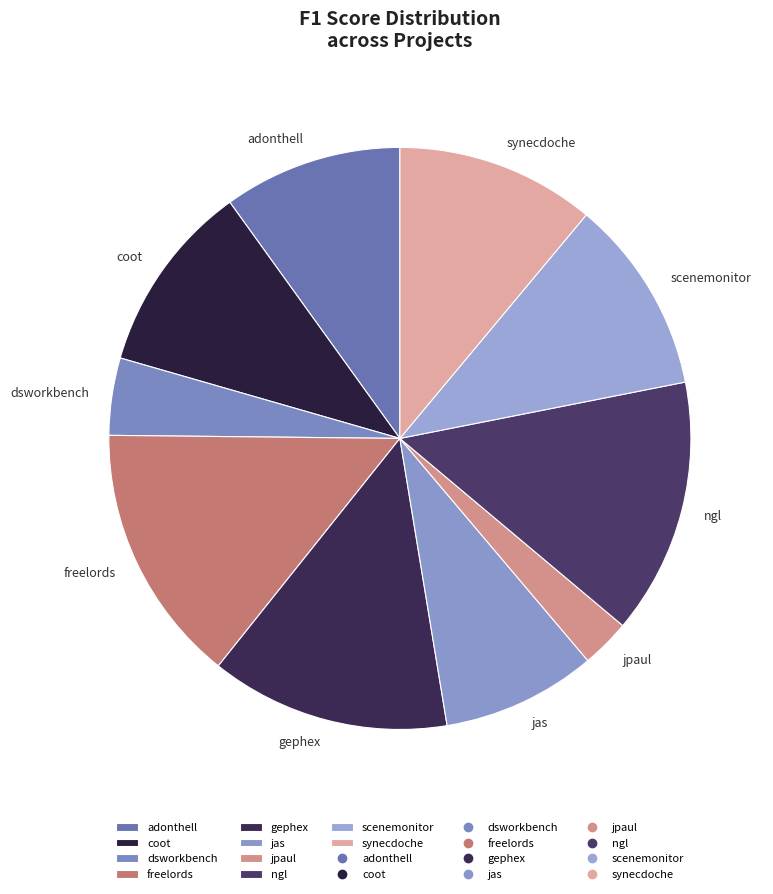

Is there any slice that represents more than half of the pie?

No